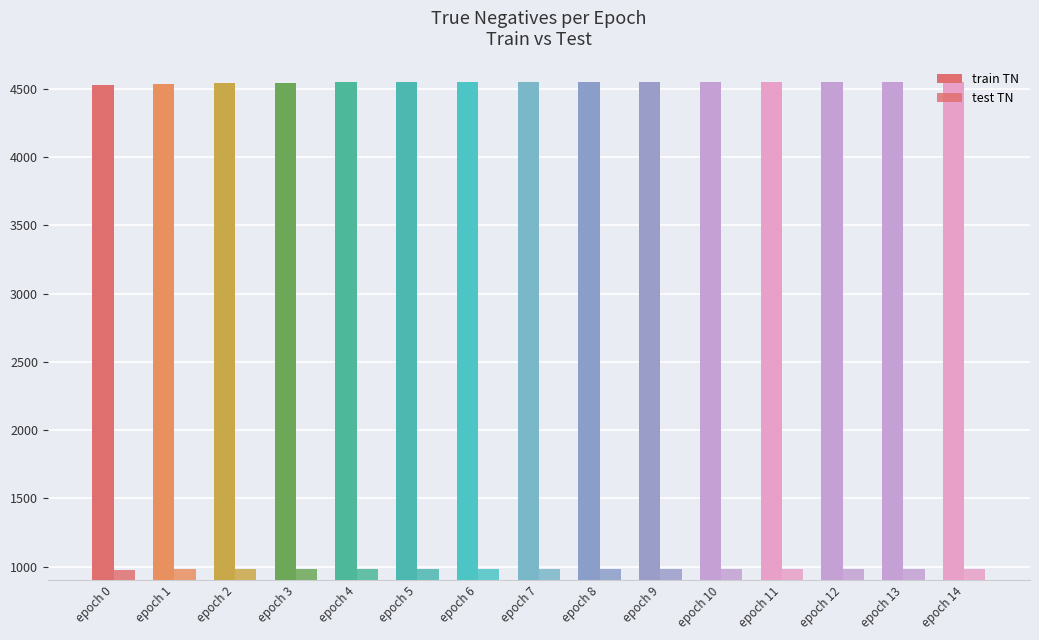

Which series has the widest spread of values?

train TN